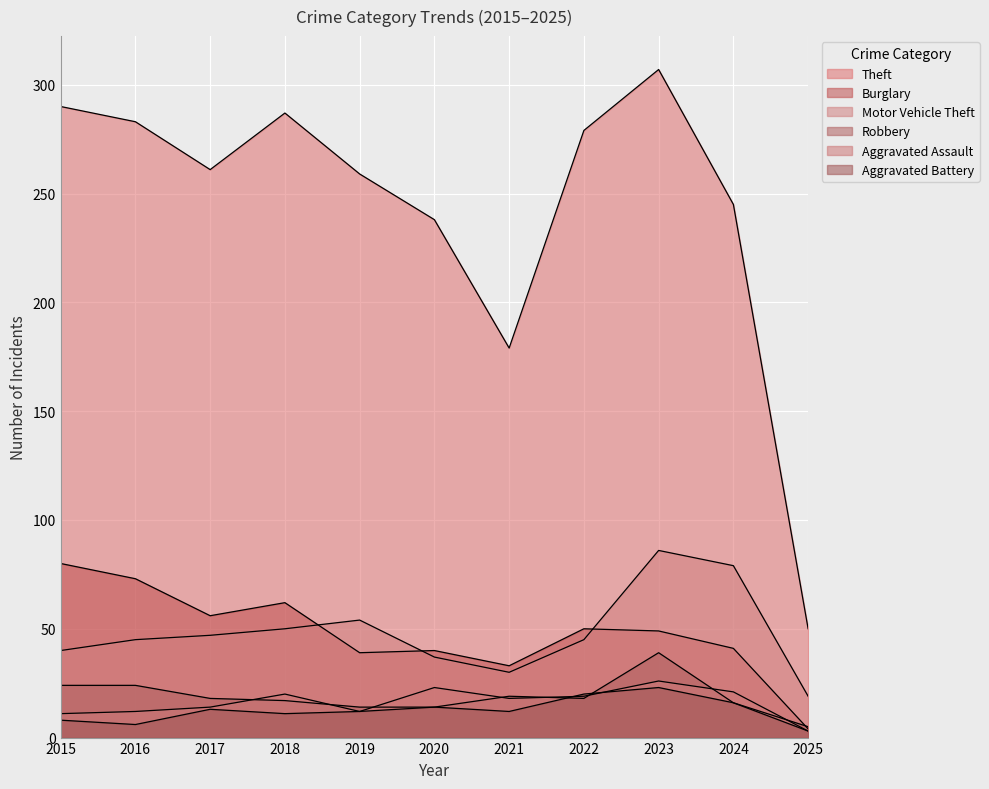

Does the chart display data point markers on the line(s)?

No